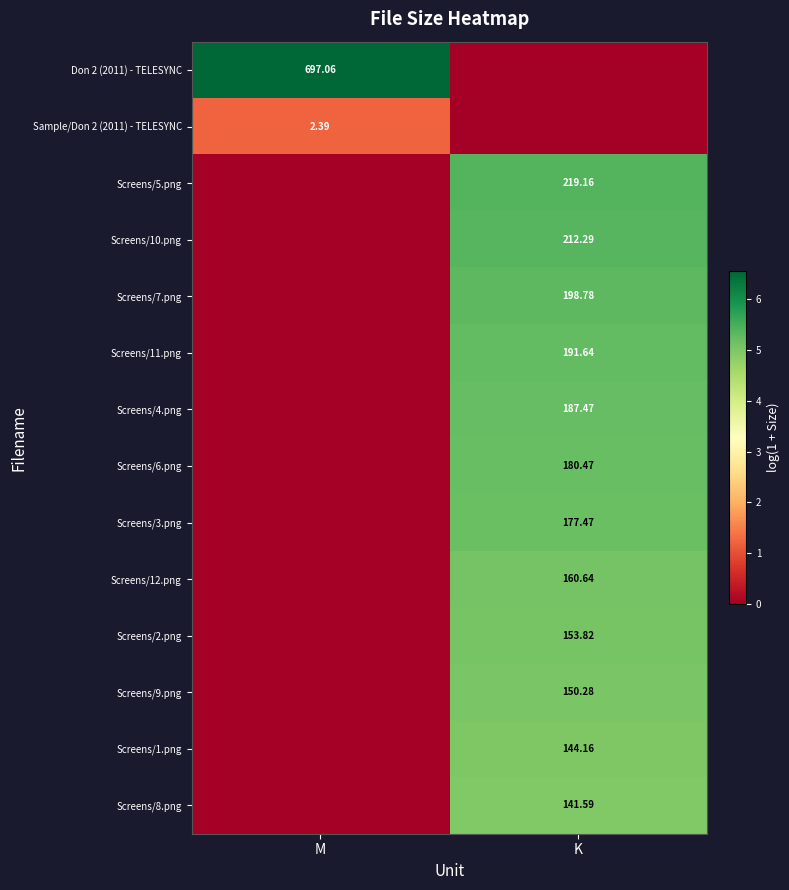

What is the sum of all Screens/1.png values?

5.0